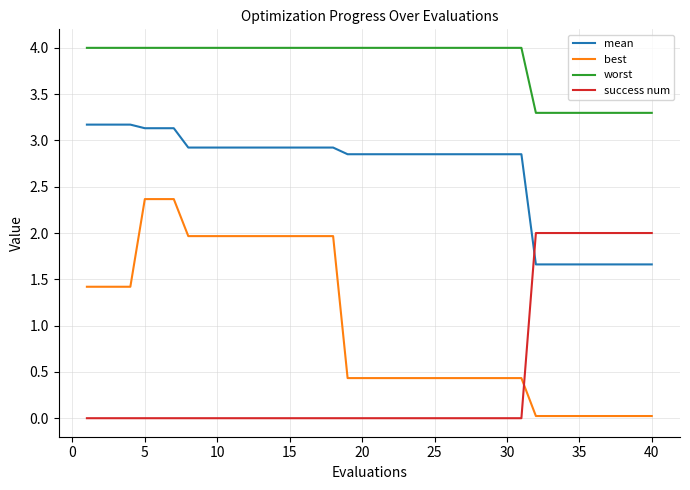

What is the maximum value shown in the chart?

4.0